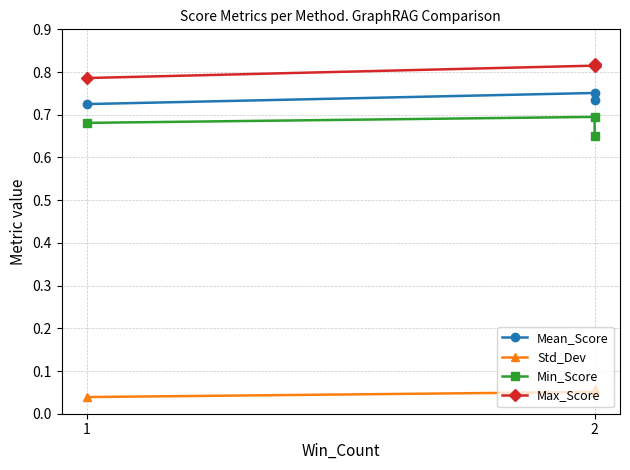

What are all the series names shown in the legend?

Mean_Score, Std_Dev, Min_Score, Max_Score